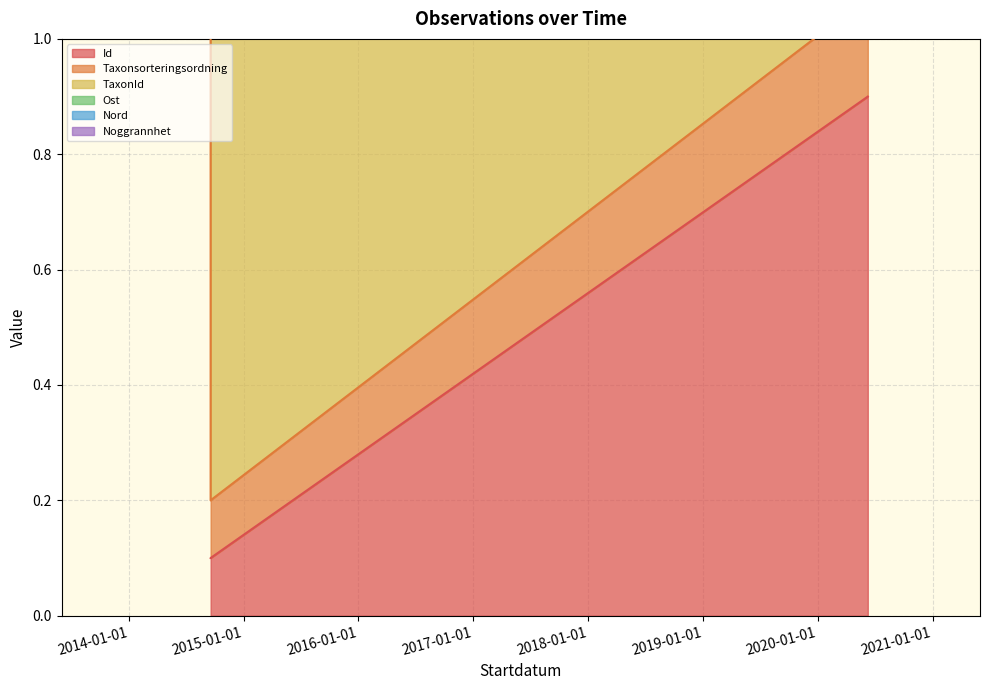

What is the difference between the maximum and minimum values in the Id series?

0.8